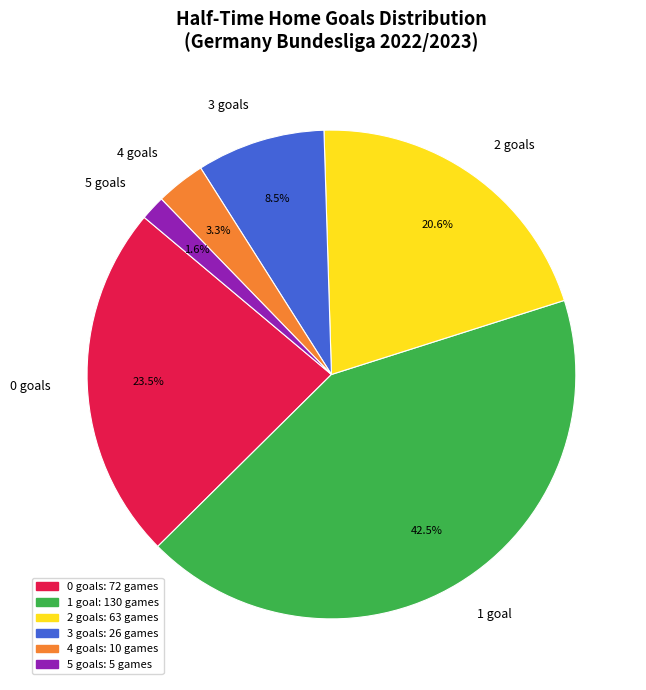

Which category has the biggest portion of the pie?

1